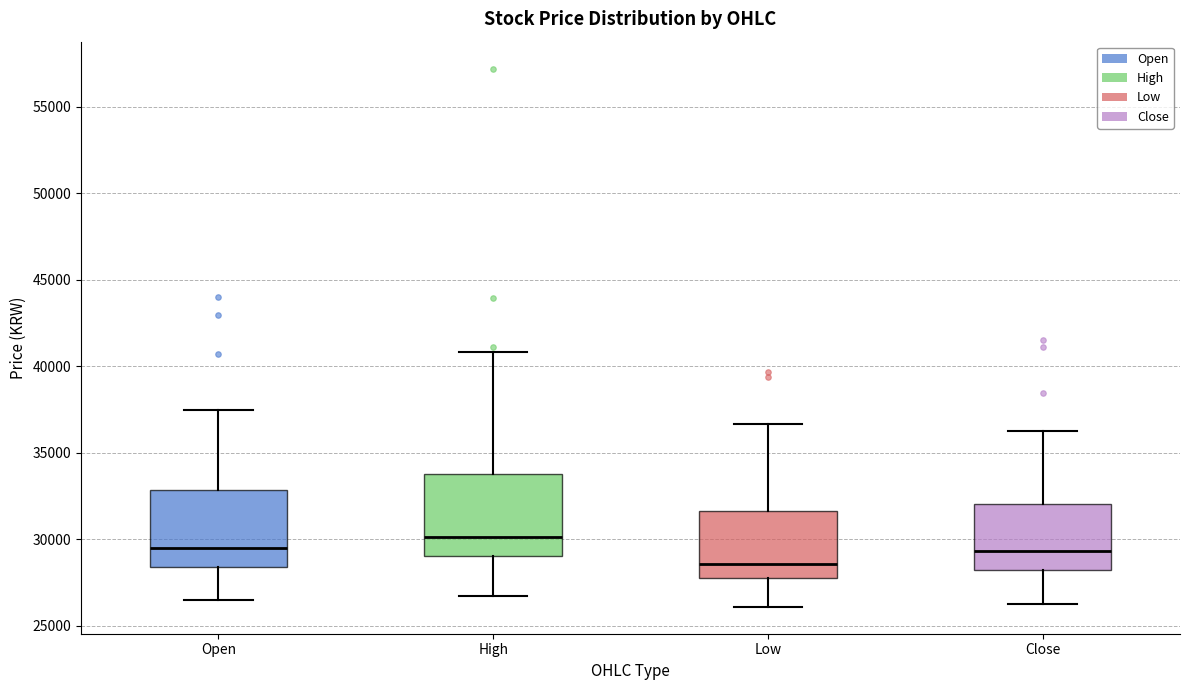

Reading left to right, transcribe this box plot: for each box, give where its median line is, the range the box spans, and where its two whiskers end, as read against the y-axis. The values are not printed on the chart, so give them approximately, as read against the axis.

Open: median 29500, box 28500 to 33000, whiskers 26500 to 37500
High: median 30000, box 29000 to 34000, whiskers 27000 to 41000
Low: median 28500, box 28000 to 31500, whiskers 26000 to 36500
Close: median 29500, box 28000 to 32000, whiskers 26500 to 36500